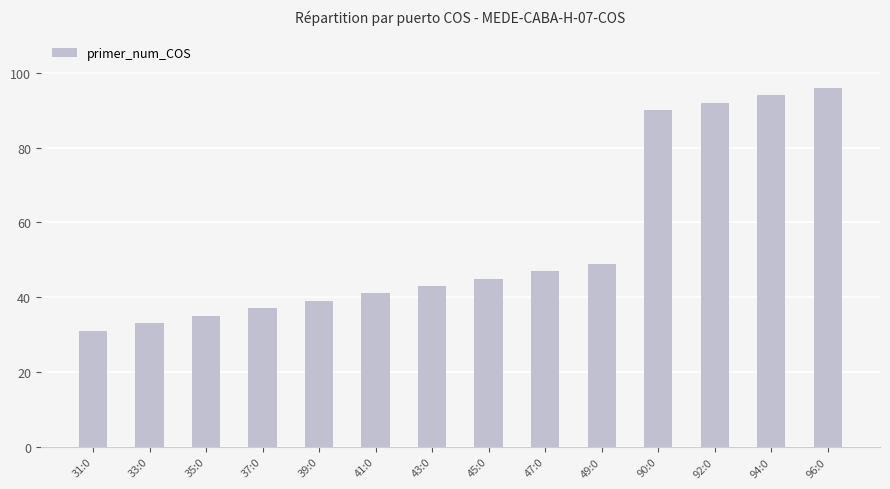

Reading left to right, list all the values displayed in this chart.

31:0=31	33:0=33	35:0=35	37:0=37	39:0=39	41:0=41	43:0=43	45:0=45	47:0=47	49:0=49	90:0=90	92:0=92	94:0=94	96:0=96